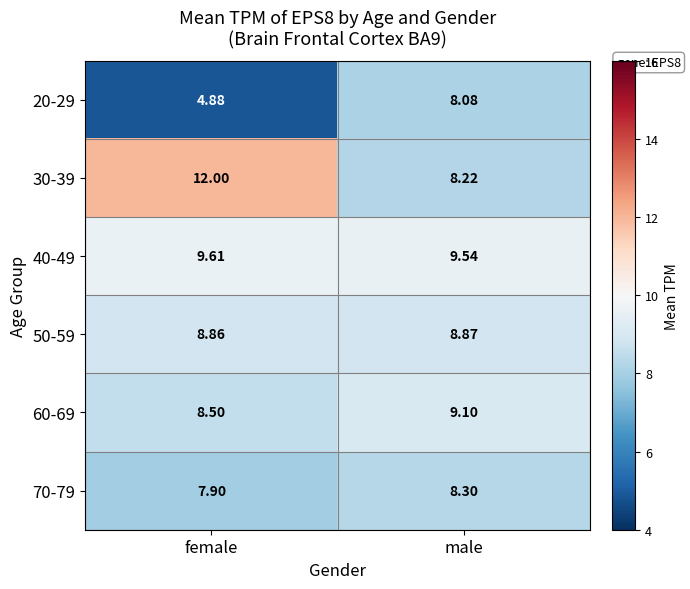

At which label is 30-39 closest to 10?

male